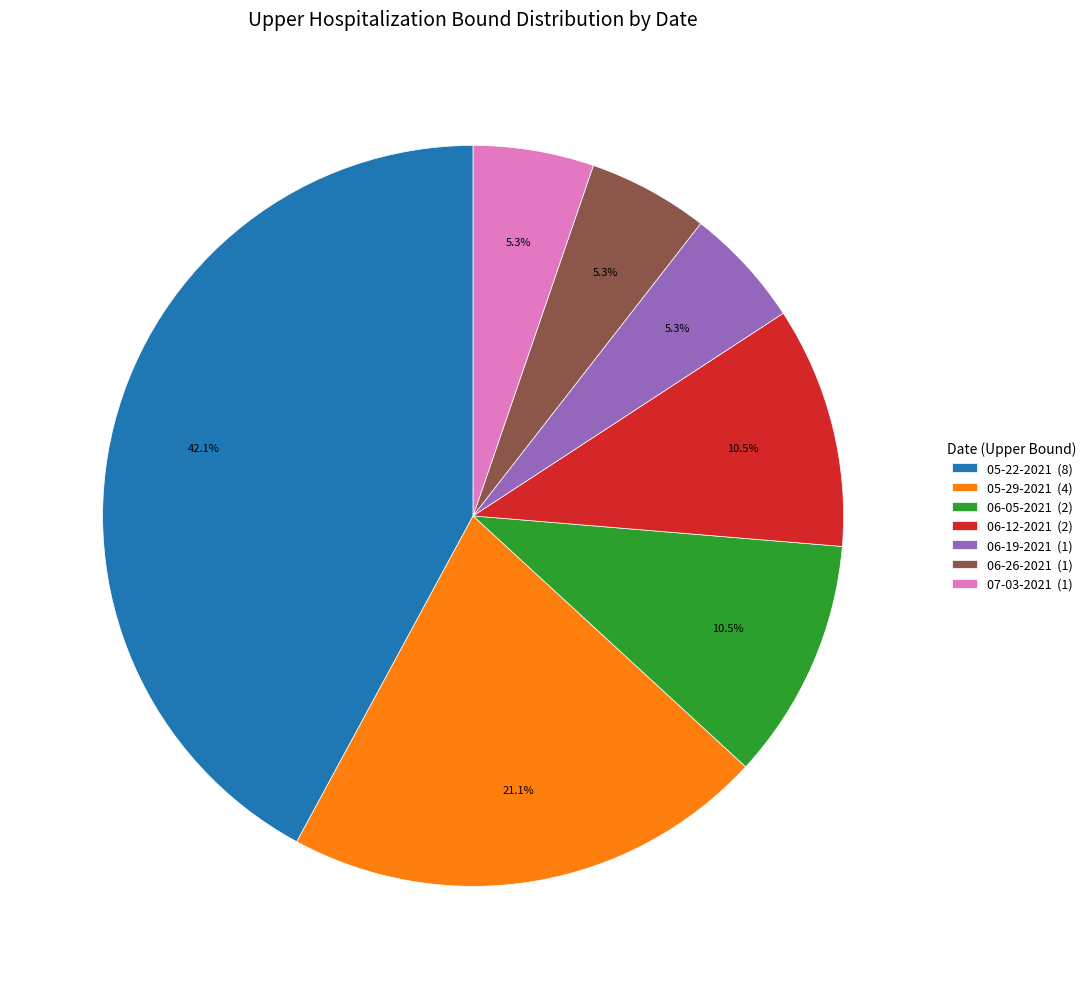

To the nearest percent, what portion does 06-19-2021 represent?

5%